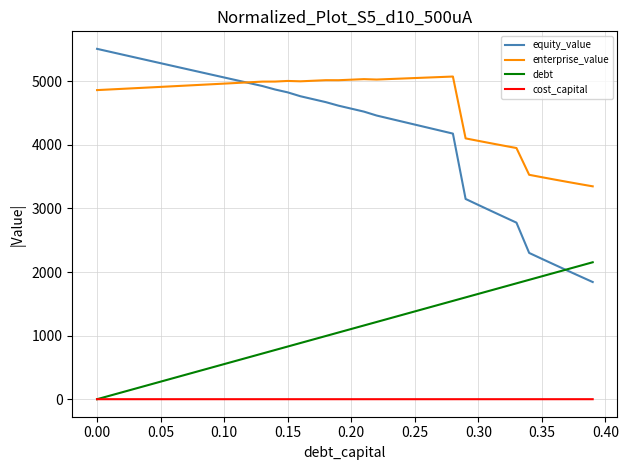

Which series has the largest total across all categories?

enterprise_value